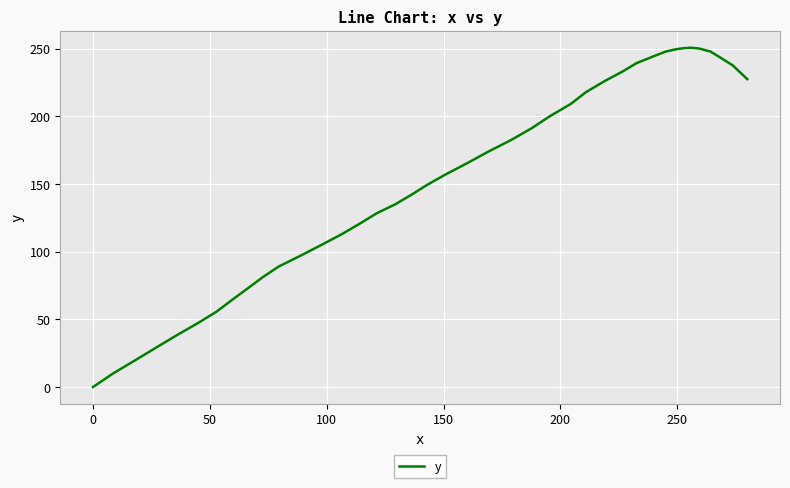

What is the maximum value shown in the chart?

250.6